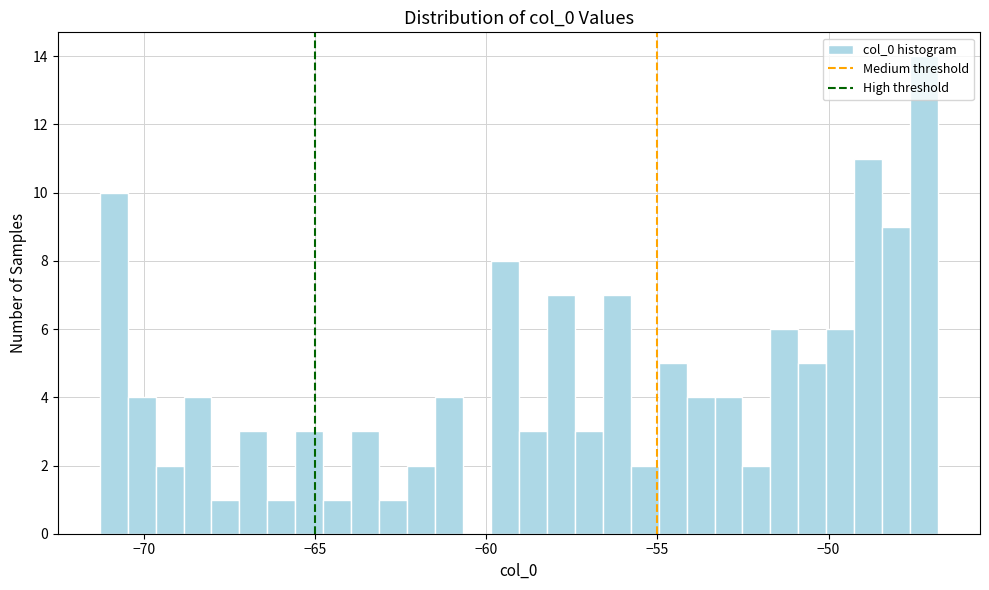

Around what value on the x-axis is the tallest bar? Give the approximate position of its centre, as read against the axis.

-47.0